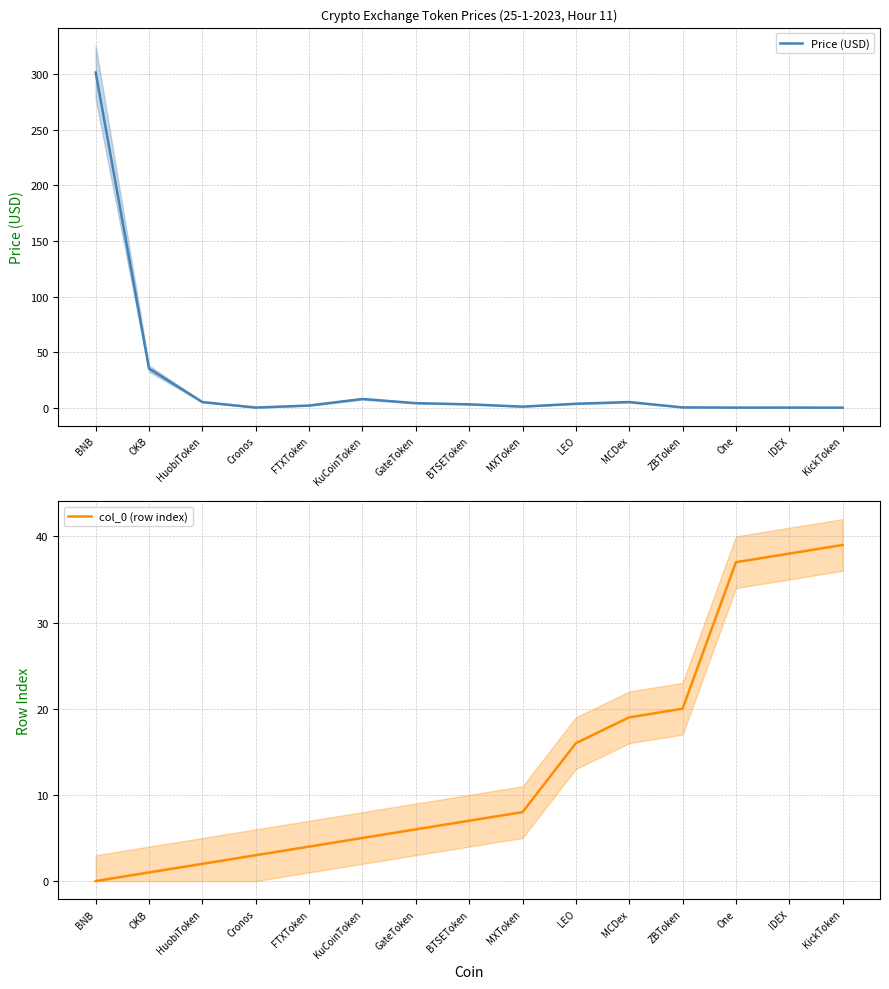

Which label corresponds to the smallest value in the chart?

BNB